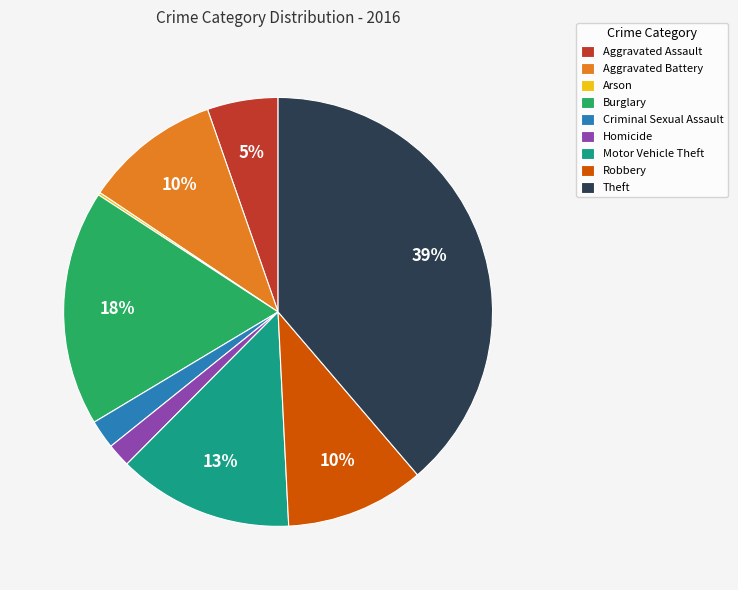

To the nearest percent, what is the difference between the largest and smallest slice percentages?

39%